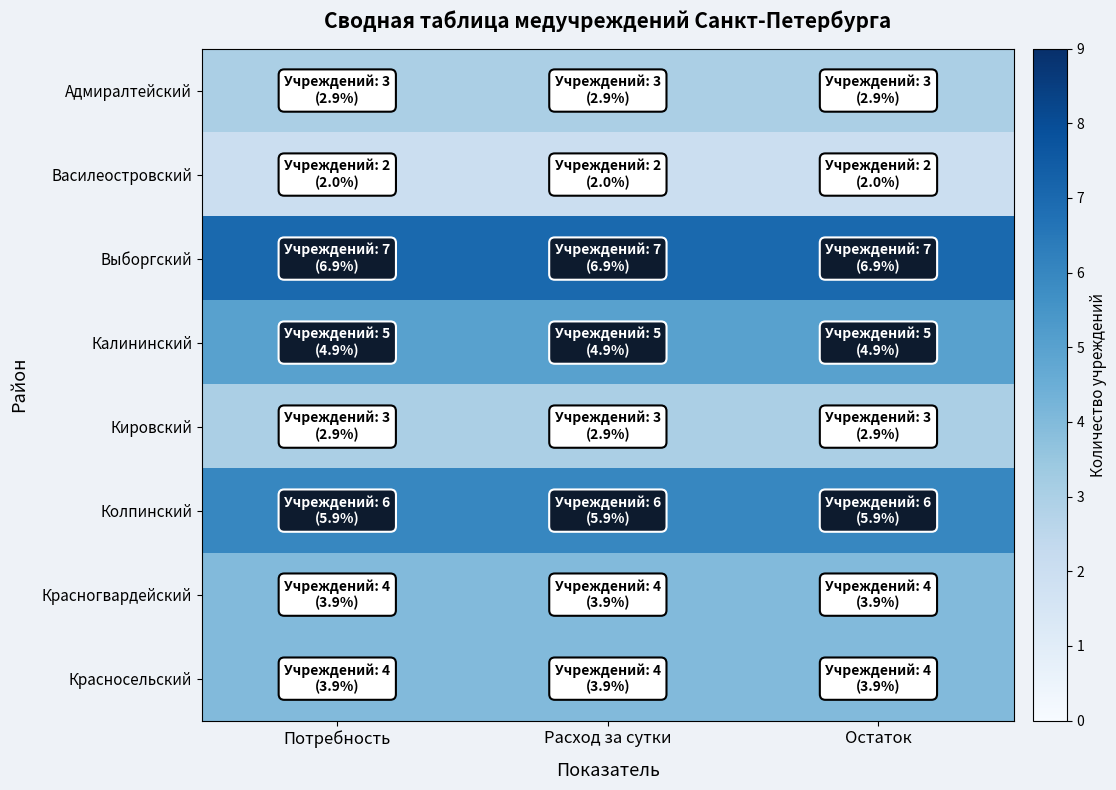

What is the difference between the highest and lowest values at Потребность?

5